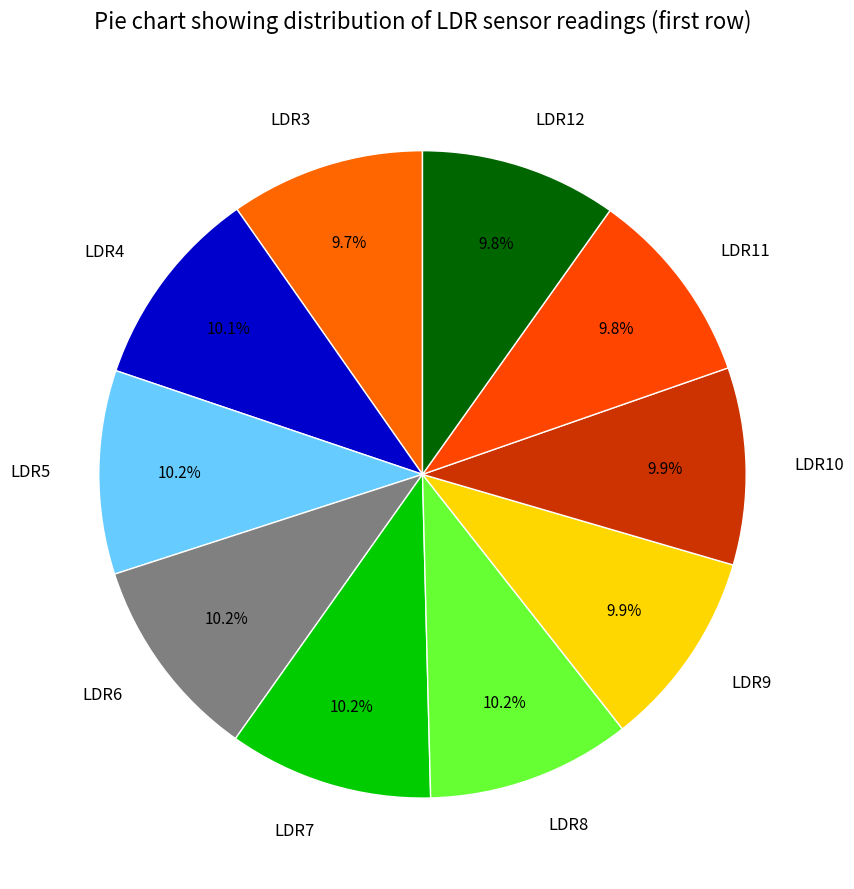

Is there a majority slice in this chart?

No